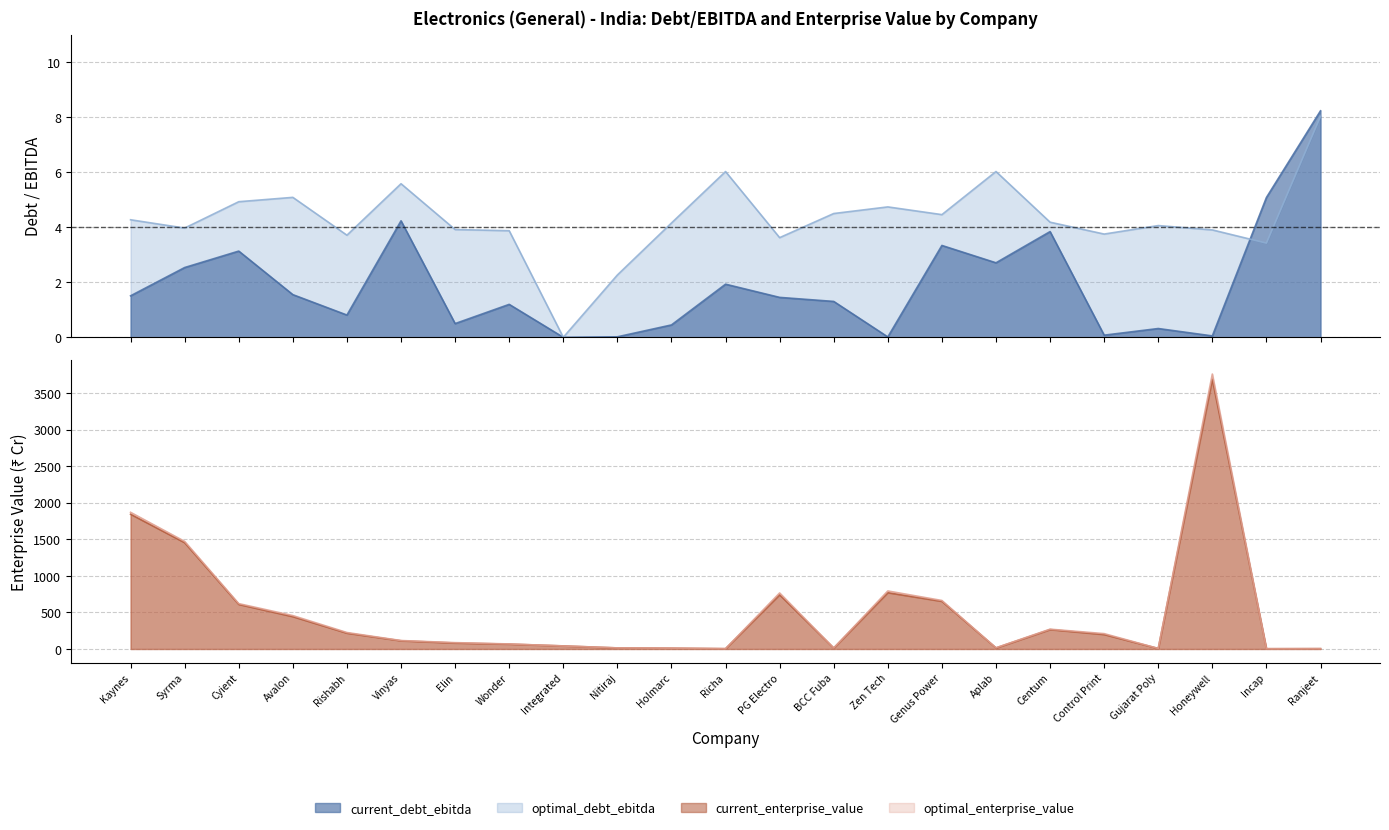

What is the difference between the highest and lowest values at Richa?

4.1